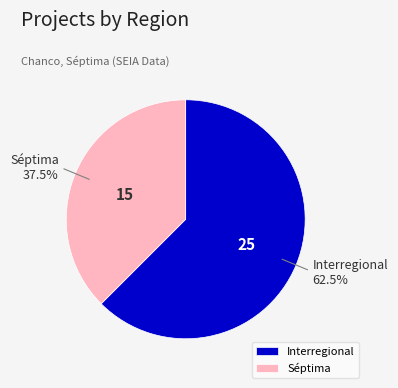

To the nearest percent, what is the difference between the largest and smallest slice percentages?

25%